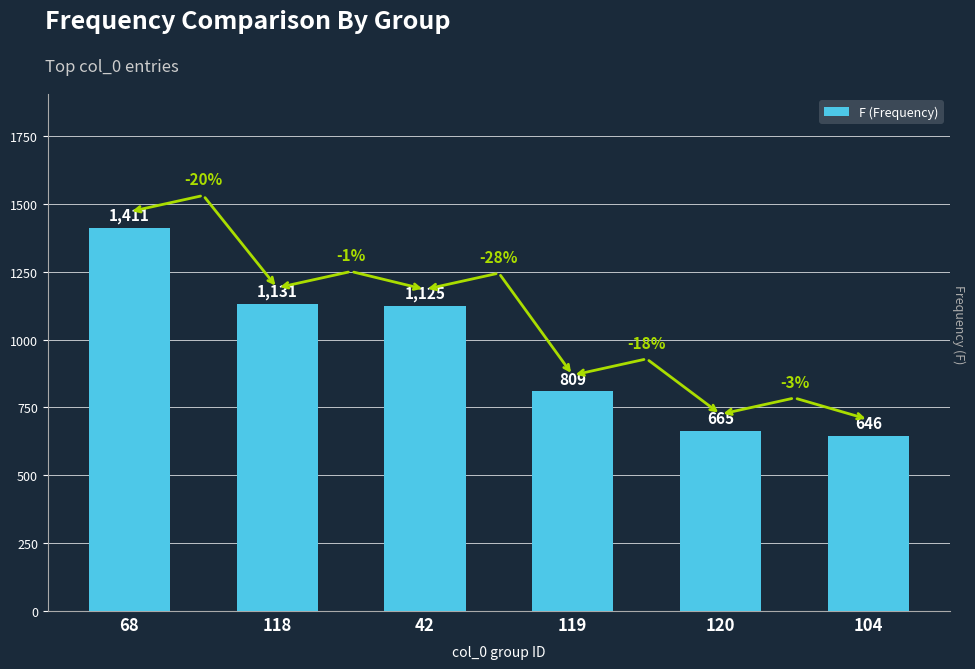

Reading left to right, extract all data points from this chart.

1411	1131	1125	809	665	646